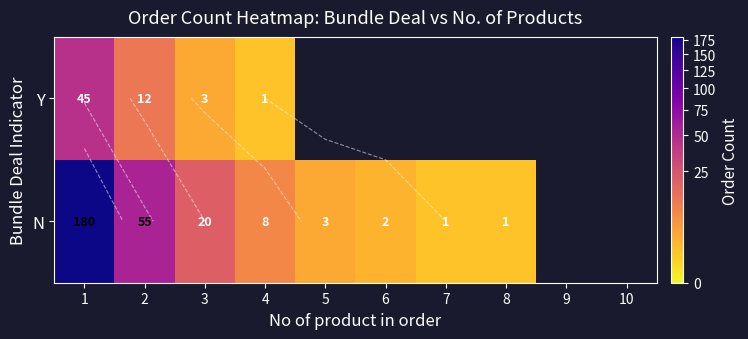

Rank the series by their maximum value, from lowest to highest.

Y, N